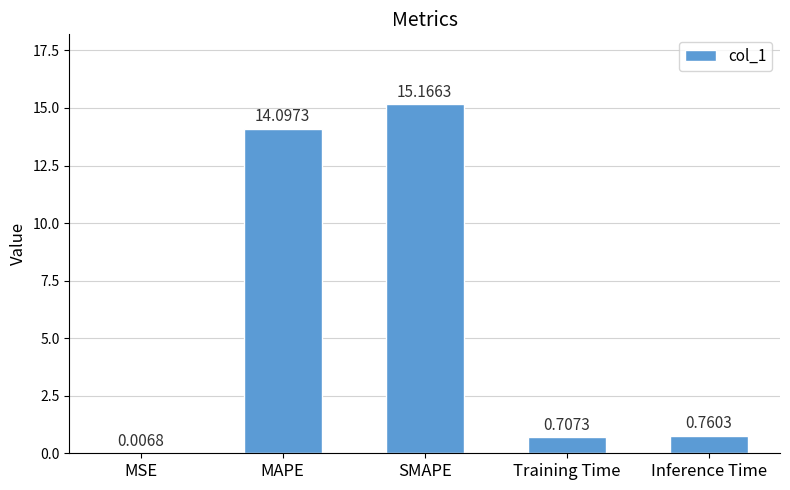

At which label is the value closest to 7?

Inference Time